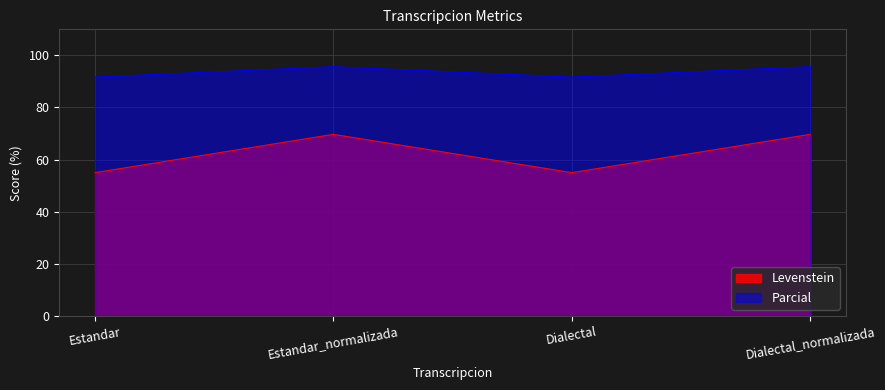

What is the smallest value displayed?

55.0